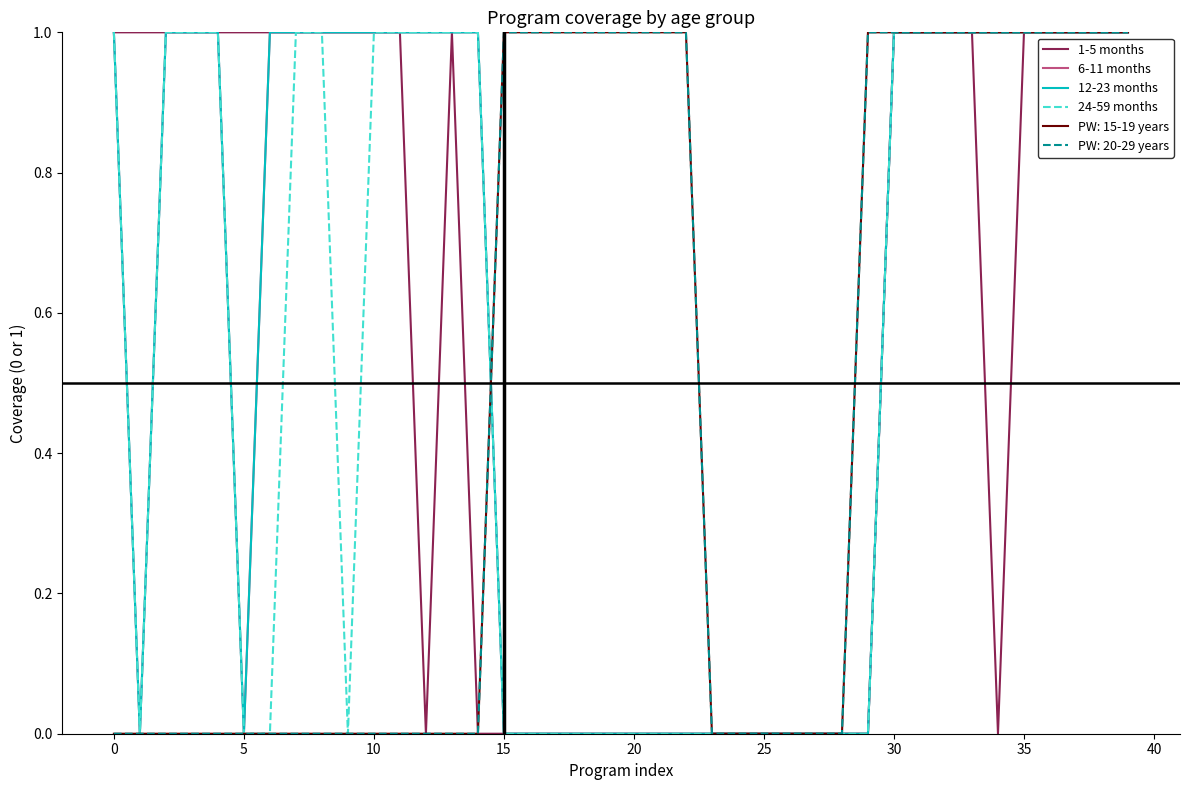

Is this an area chart (filled region under the line)?

No